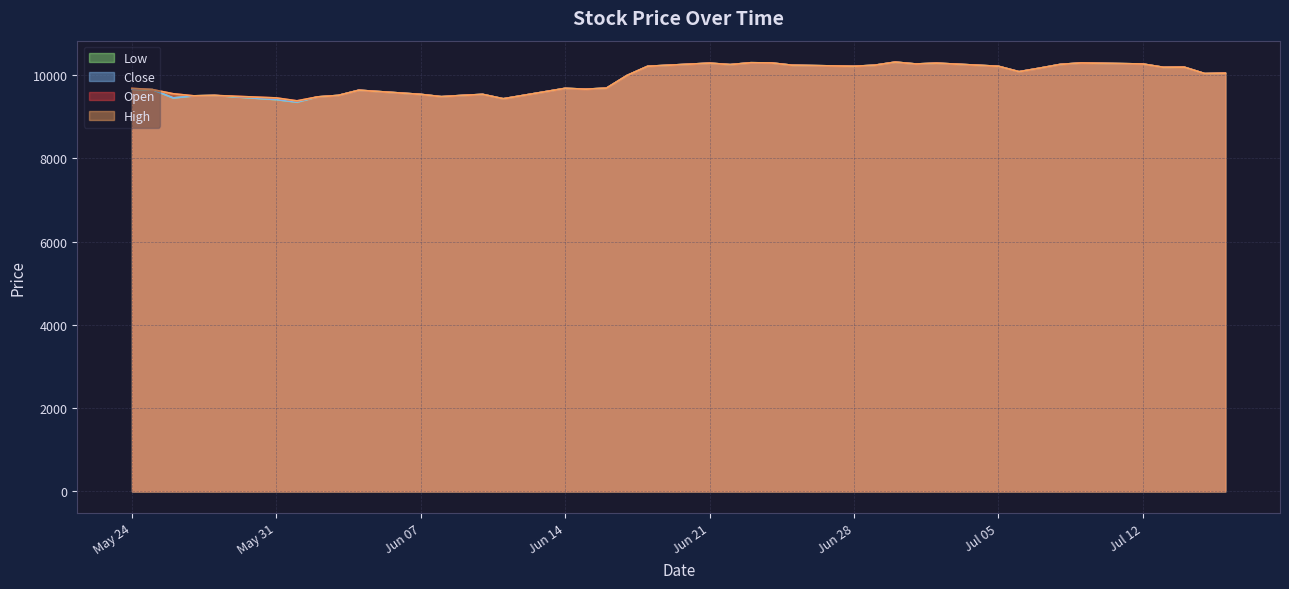

Rank the series by their maximum value, from highest to lowest.

Open, High, Low, Close